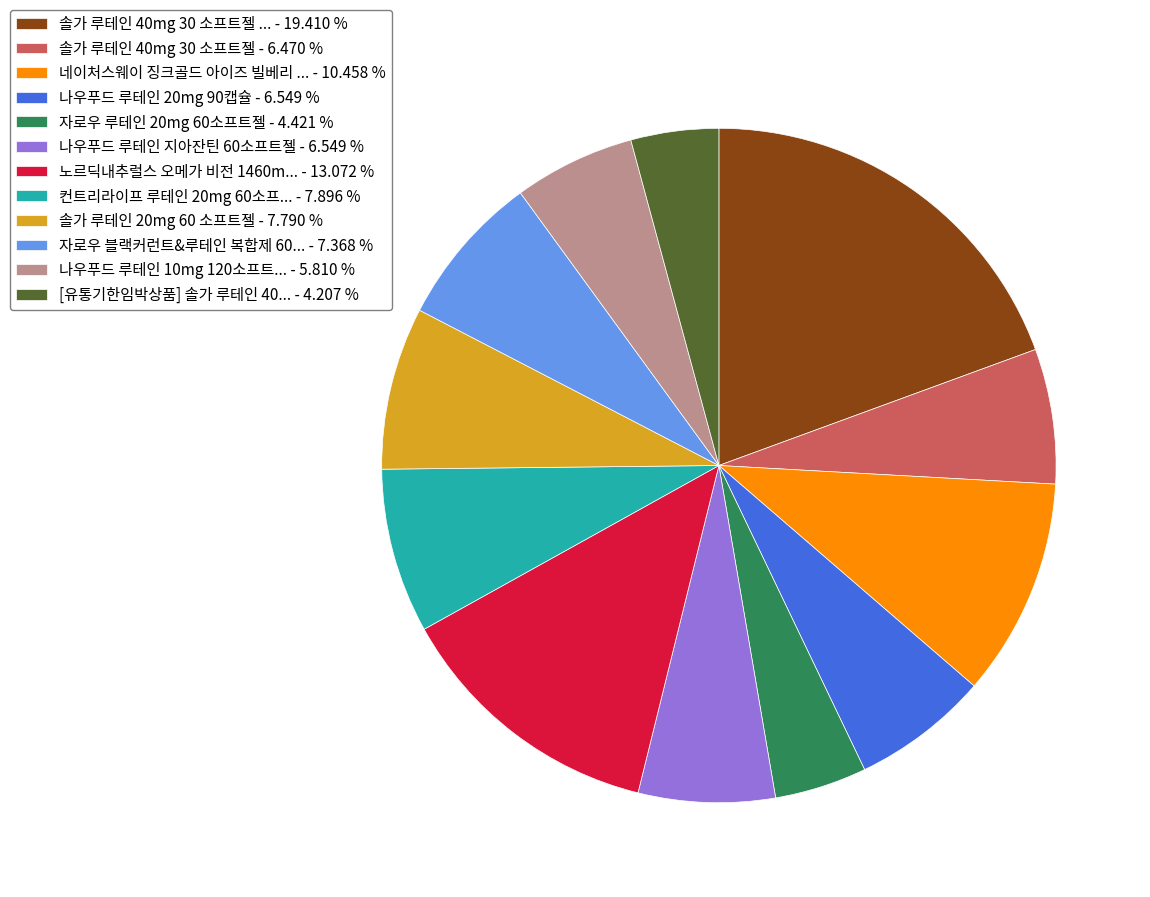

Which has a higher value, 자로우 블랙커런트&루테인 복합제 60... - 7.368 % or 나우푸드 루테인 20mg 90캡슐 - 6.549 %?

자로우 블랙커런트&루테인 복합제 60... - 7.368 %